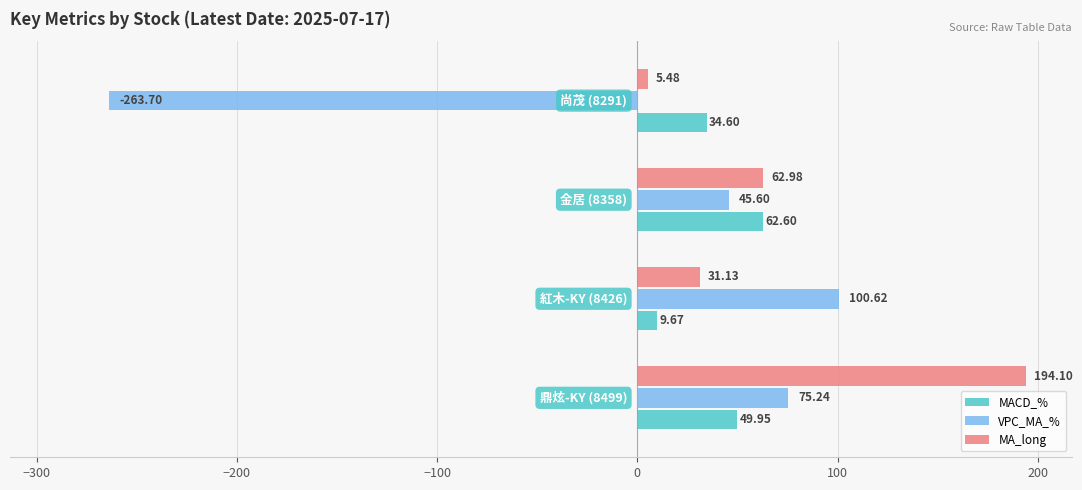

Rank the series by their maximum value, from highest to lowest.

MA_long, VPC_MA_%, MACD_%